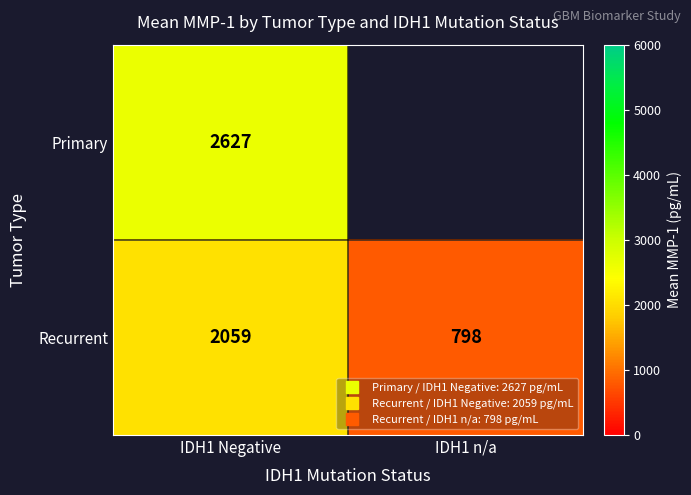

Which has a higher value, IDH1 n/a or IDH1 Negative?

IDH1 Negative